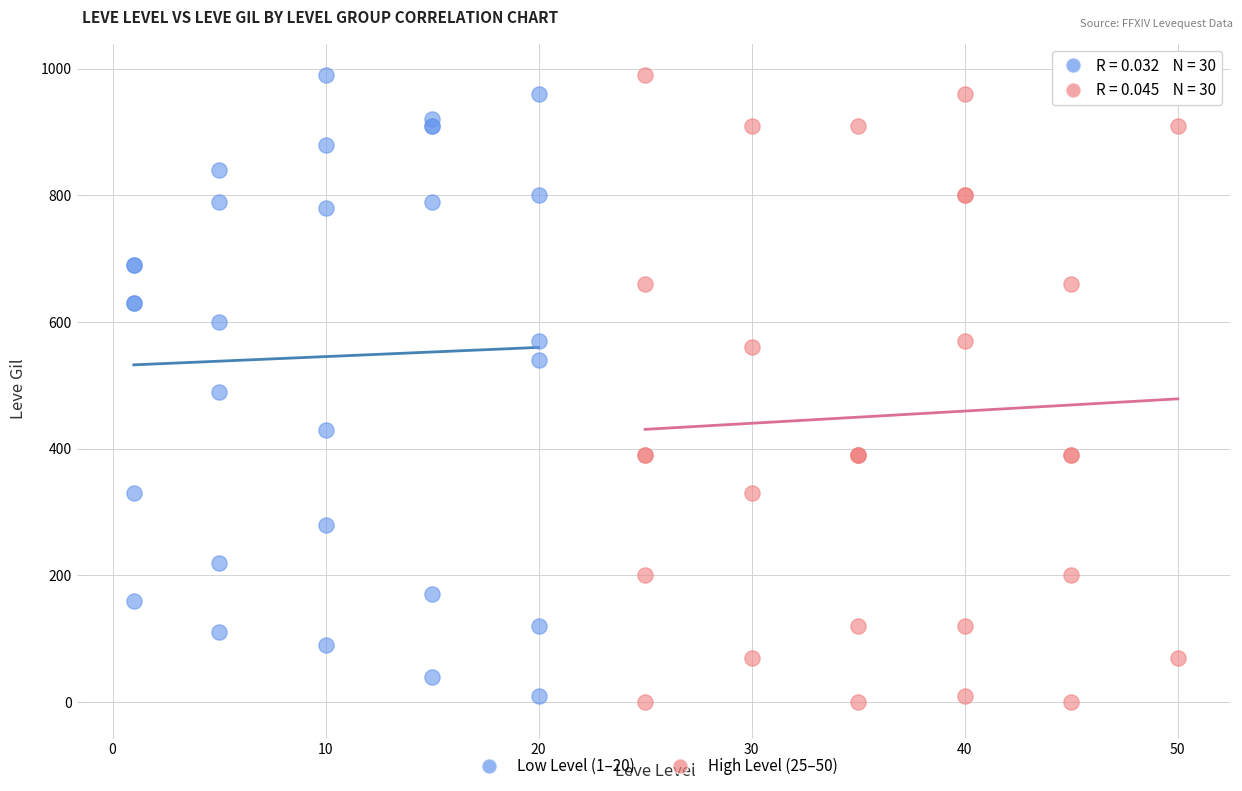

Which series has the widest spread of Y values?

High Level (25–50)